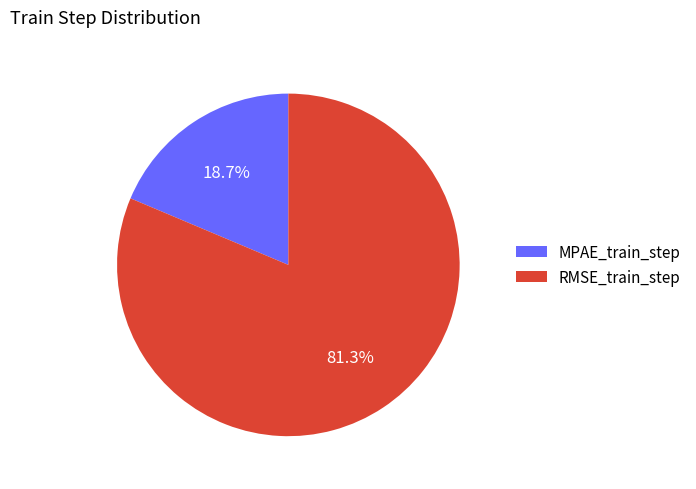

To the nearest percent, what portion does MPAE_train_step represent?

19%